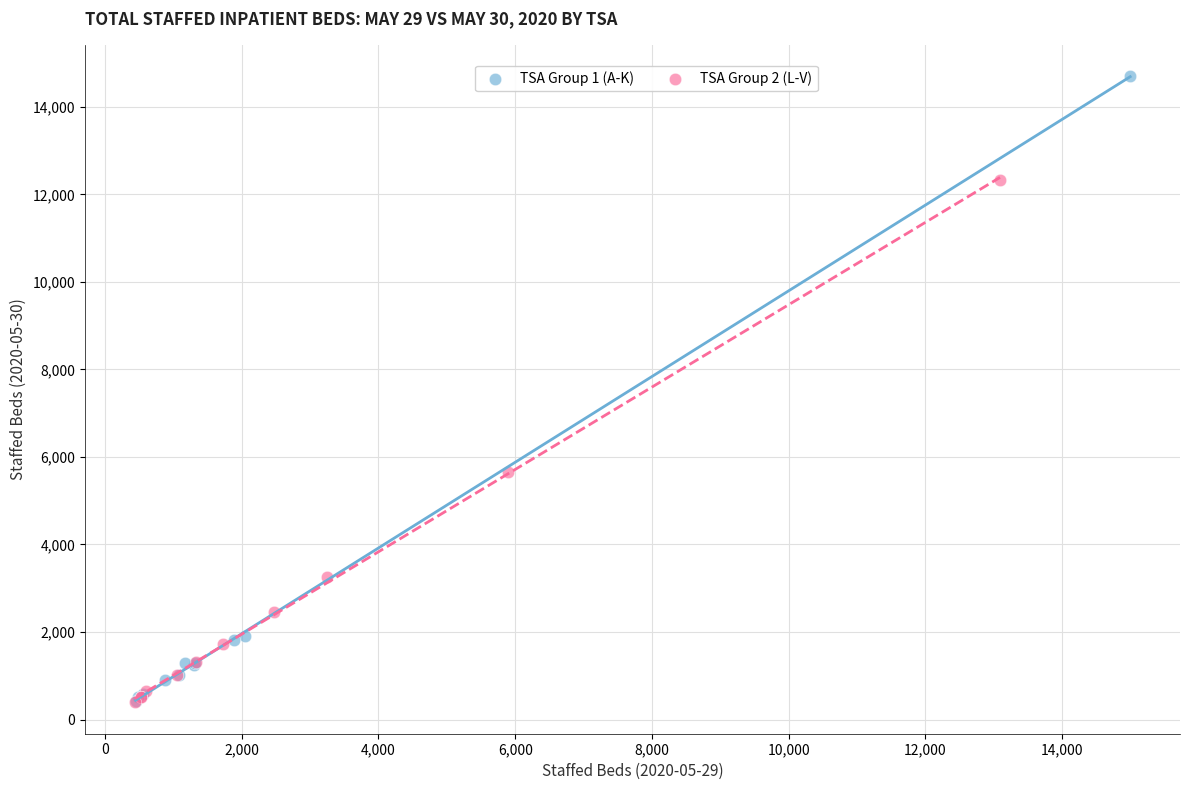

Which series has the widest spread of Y values?

TSA Group 1 (A-K)